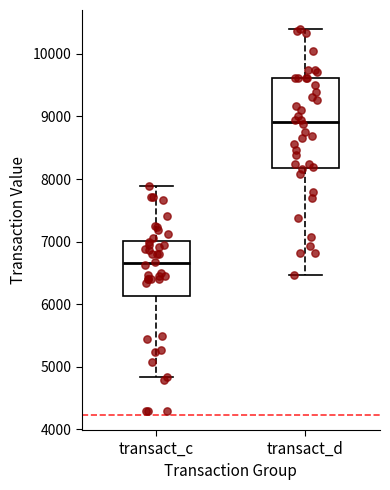

Comparing the boxes themselves (not the whiskers), which one is the tallest?

transact_d